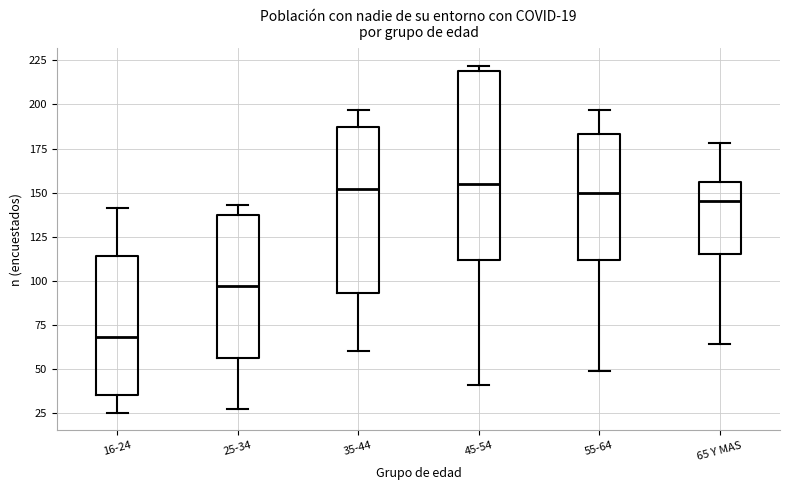

Comparing the boxes themselves (not the whiskers), which one is the tallest?

45-54